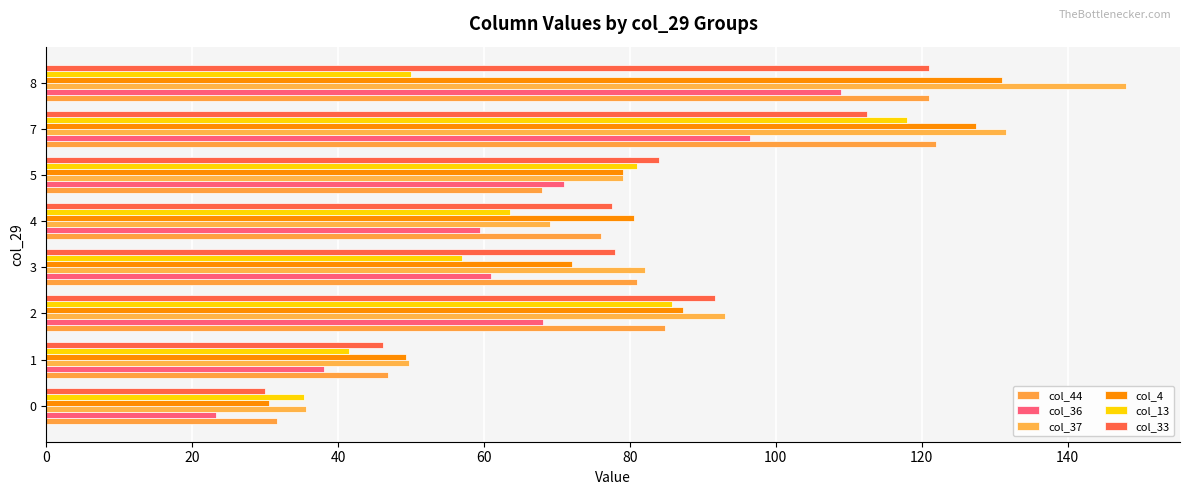

How many data points in col_13 are less than 63?

4